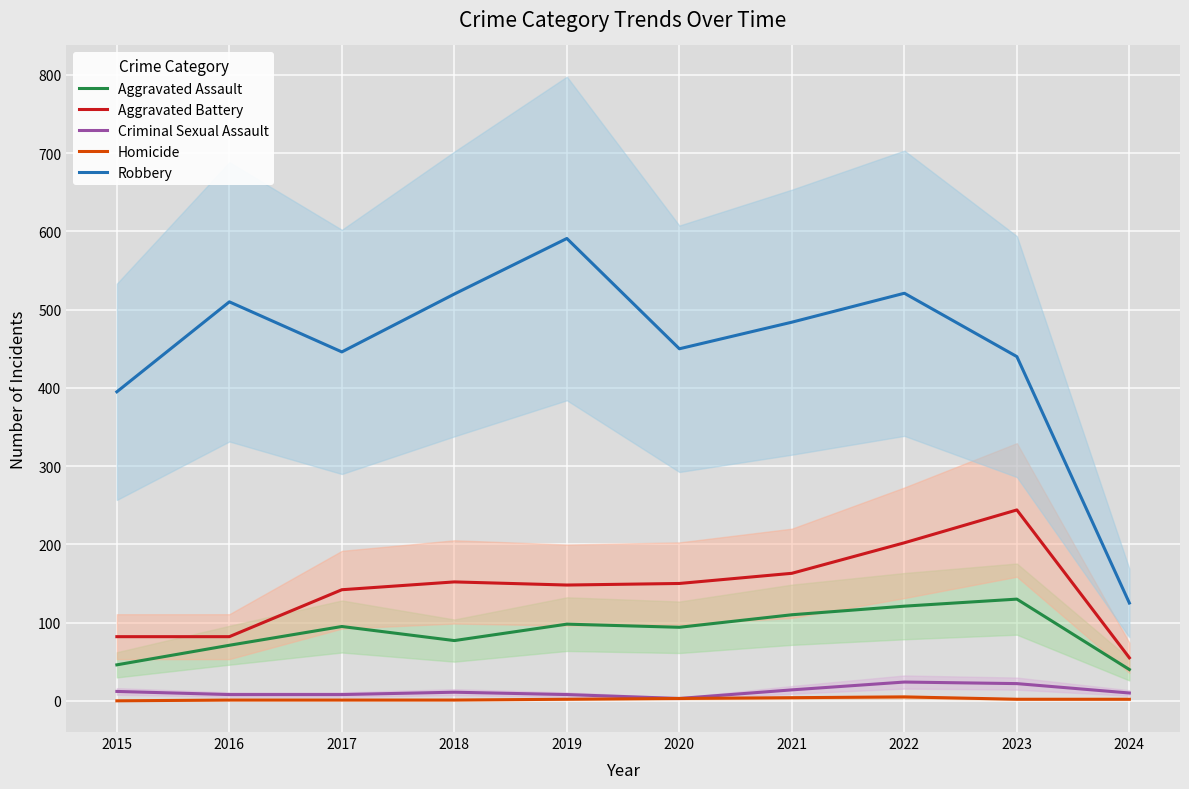

What value does the Criminal Sexual Assault series have at 2015, to the nearest 5?

10